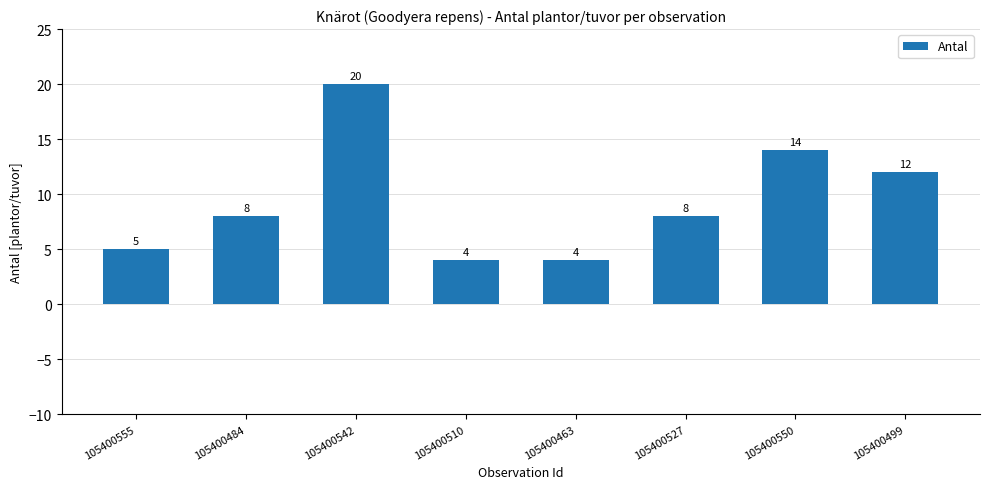

Reading right to left, transcribe all the data shown in this chart.

105400499=12	105400550=14	105400527=8	105400463=4	105400510=4	105400542=20	105400484=8	105400555=5